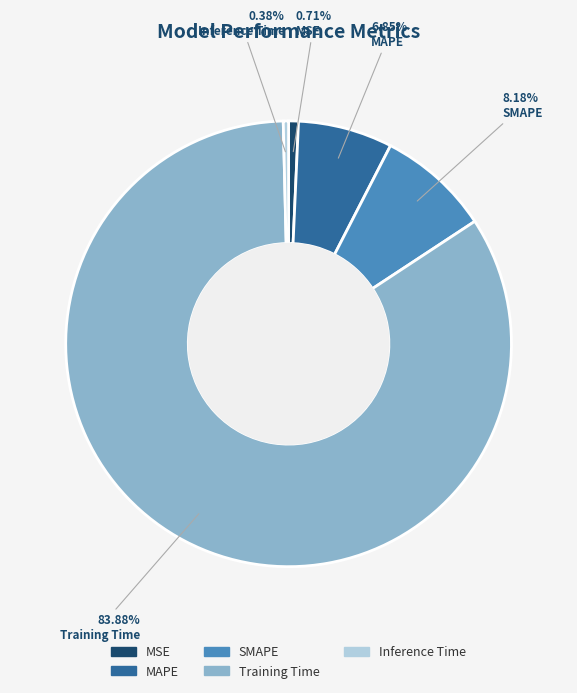

To the nearest percent, what percentage of the pie is SMAPE?

8%